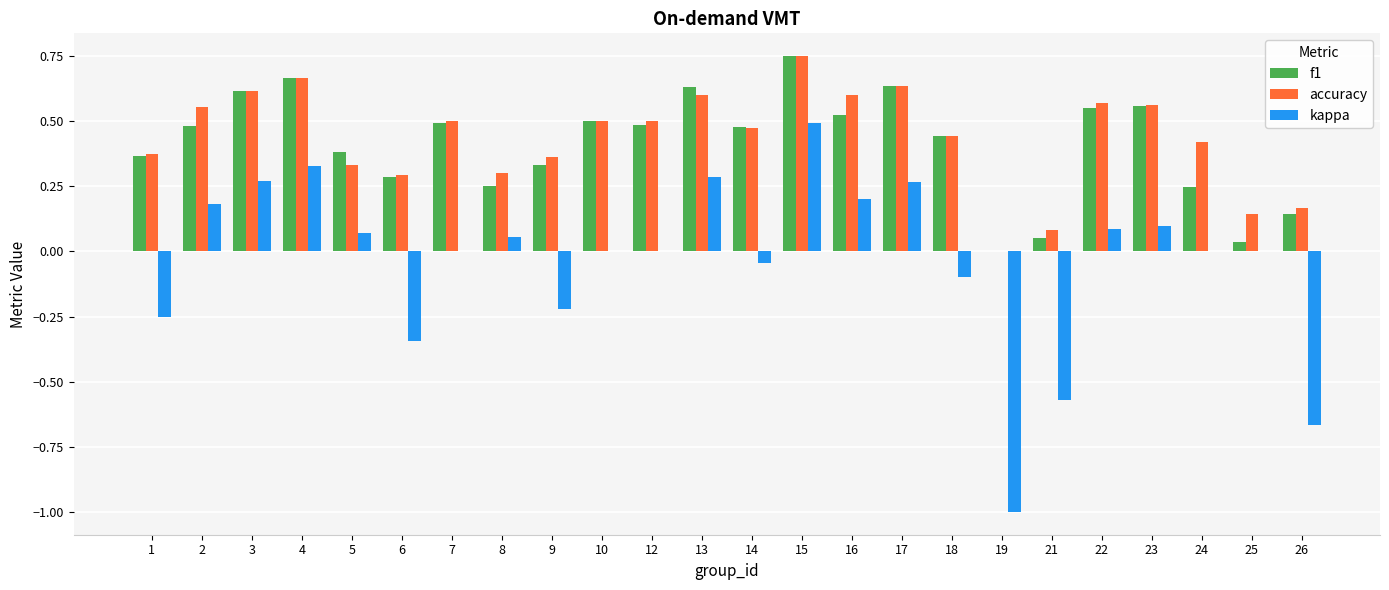

What is the sum of the accuracy values at 22 and 6?

0.9